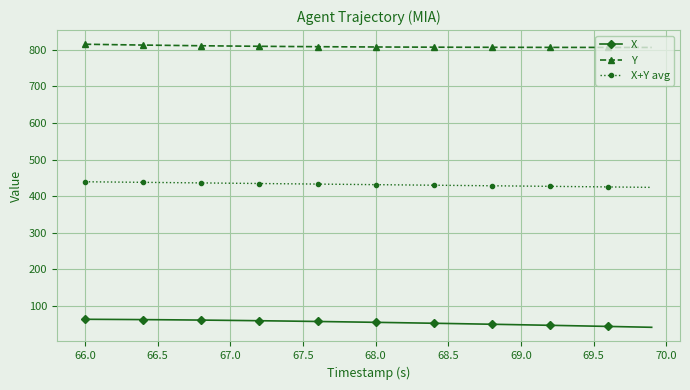

What is the average value of the Y series?

809.2